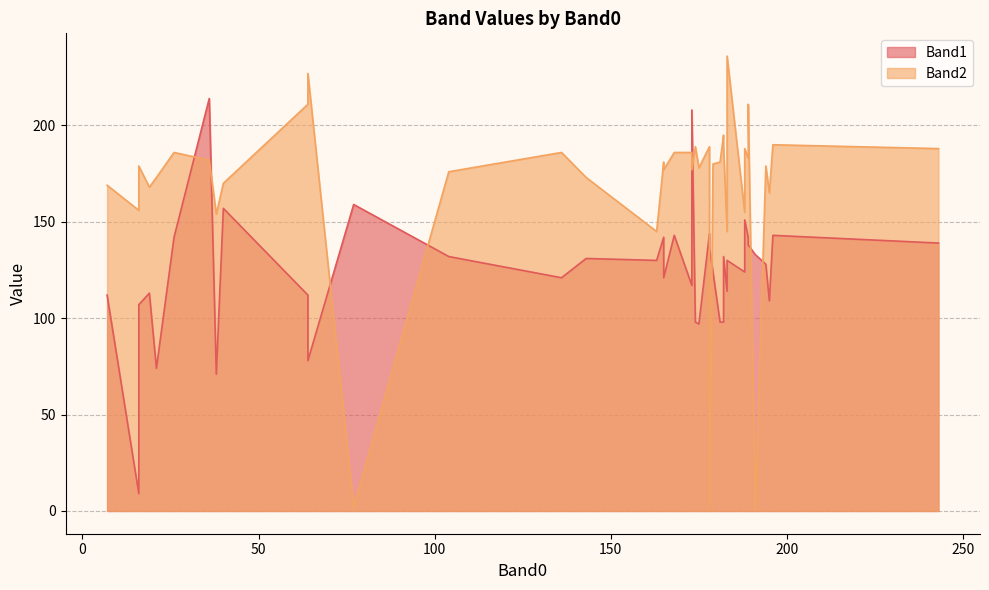

List the series in order of their peak value, highest first.

Band2, Band1